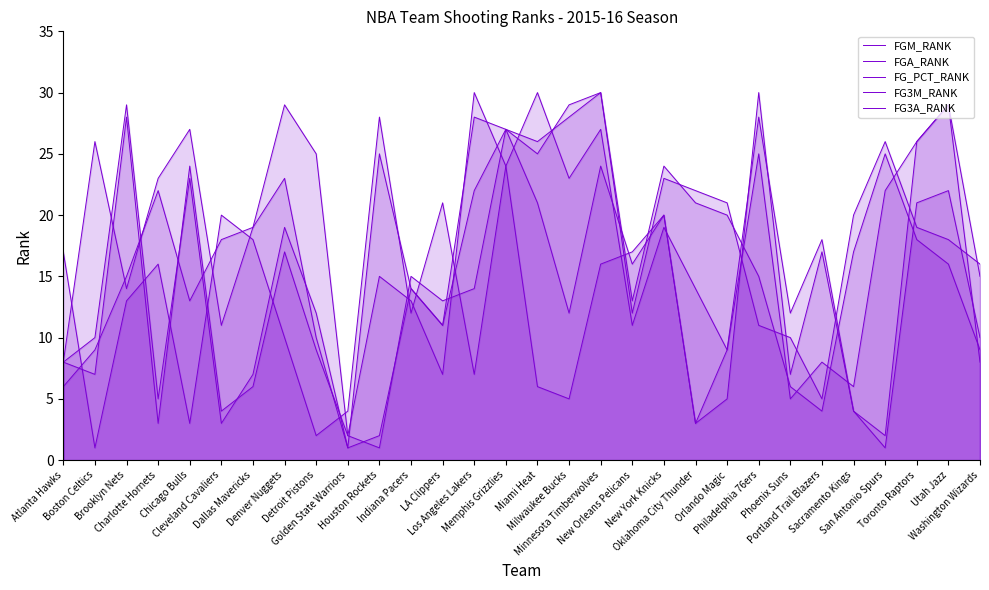

Rank the series by their maximum value, from lowest to highest.

FGM_RANK, FGA_RANK, FG_PCT_RANK, FG3M_RANK, FG3A_RANK